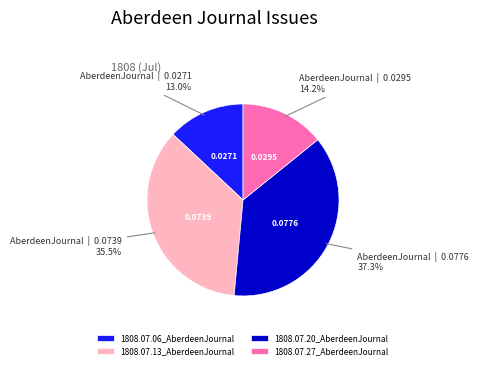

To the nearest percent, what is the difference between the largest and smallest slice percentages?

24%